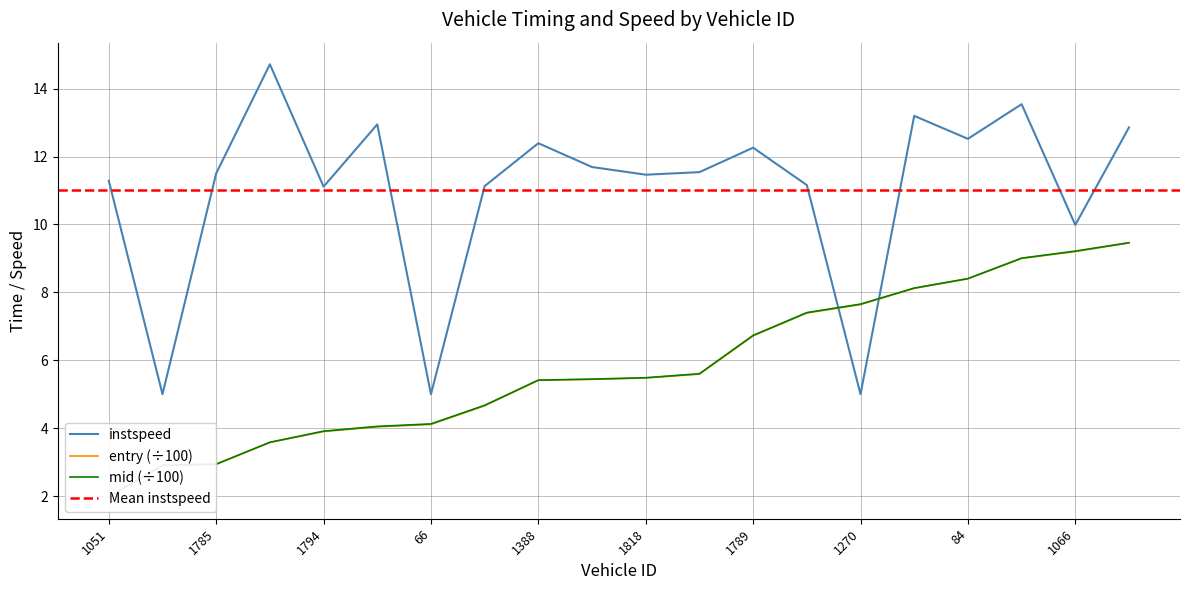

Between which two adjacent categories do instspeed and mid first intersect?

1017 and 1270